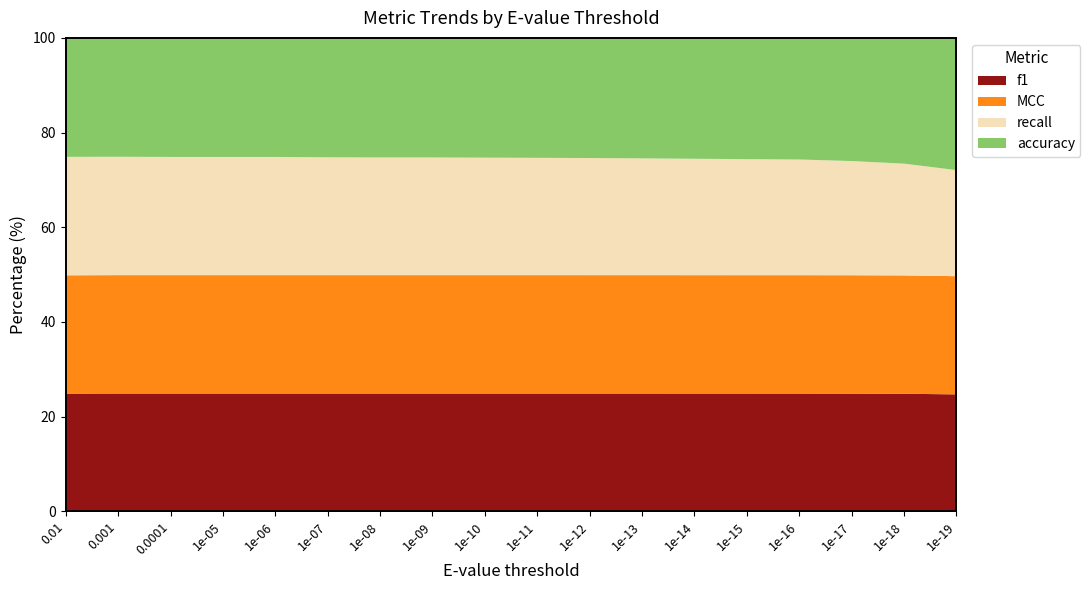

The value of accuracy at 1e-09 is 1.0. True or false?

True